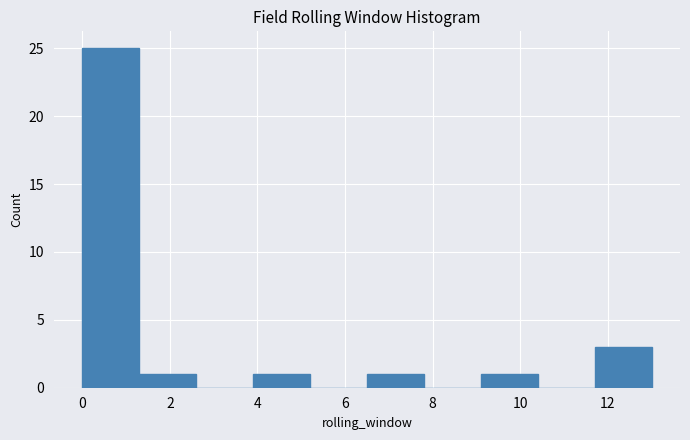

Which range on the x-axis has the tallest bar?

0.0 to 1.3